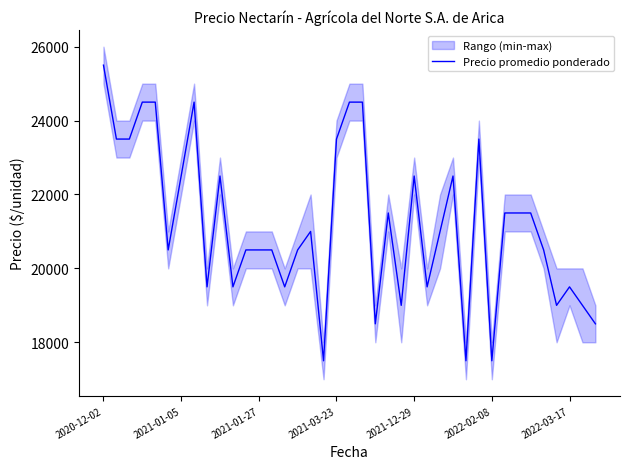

Does the chart have visible grid lines?

No